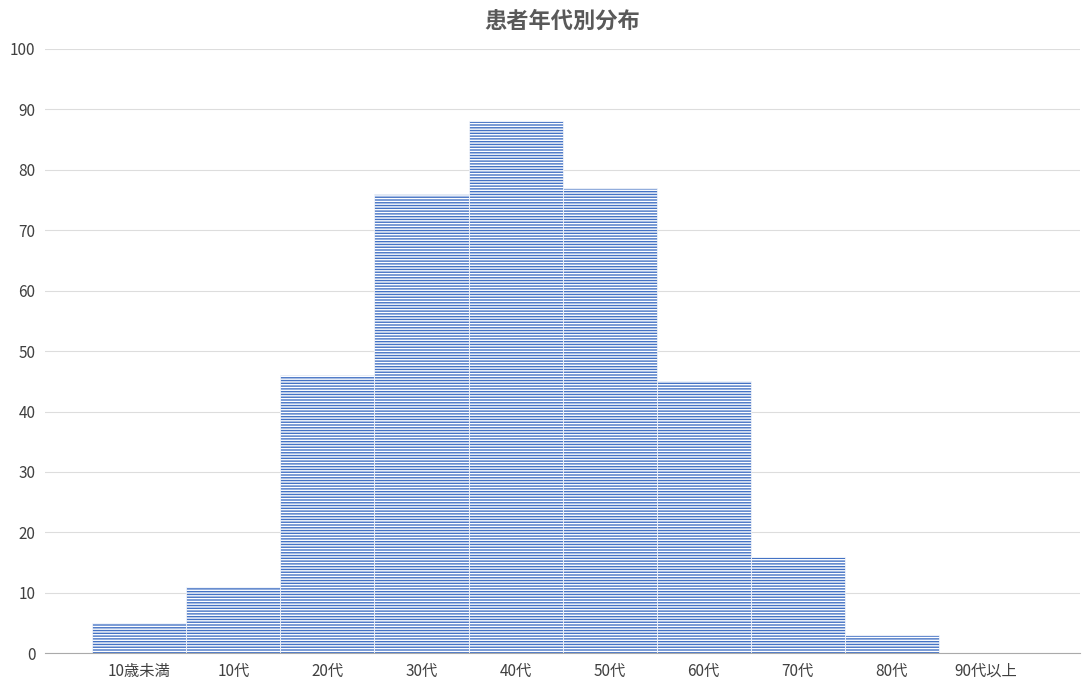

Reading left to right, what are all the values shown in this chart?

10歳未満=5	10代=11	20代=46	30代=76	40代=88	50代=77	60代=45	70代=16	80代=3	90代以上=0